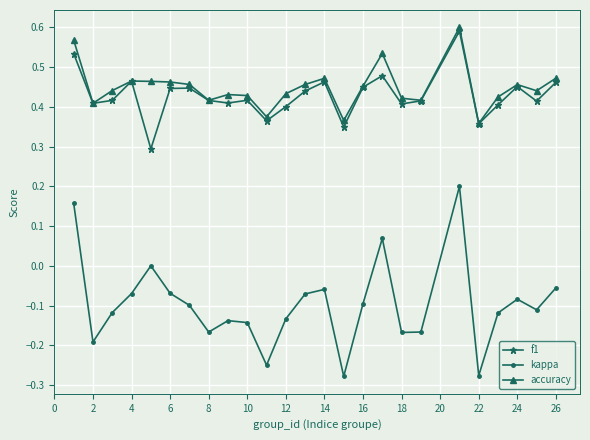

Which series has the widest spread of values?

kappa